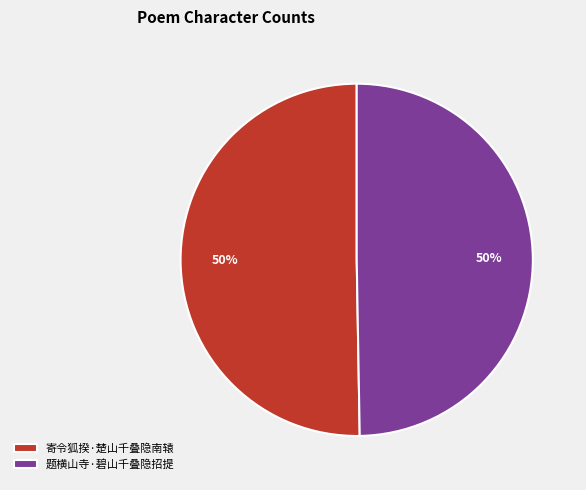

Count the number of slices in the pie.

2